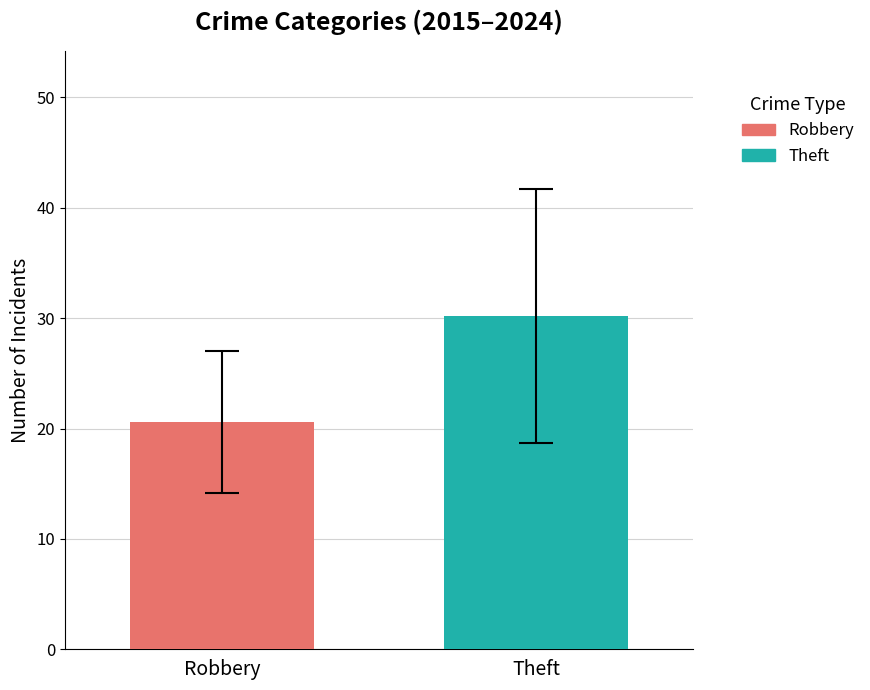

Which series has the largest range (max minus min)?

Robbery